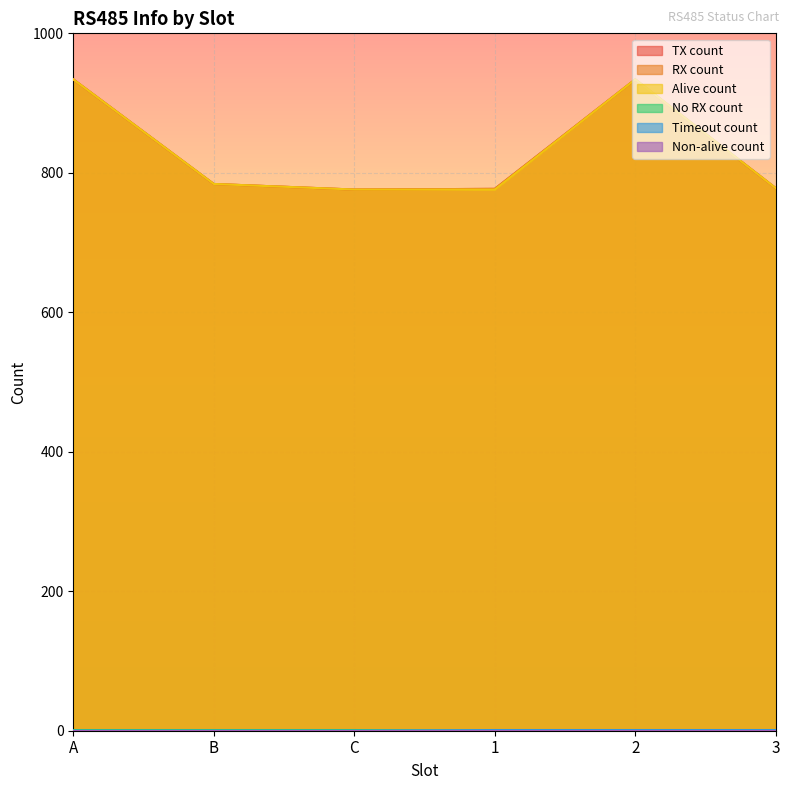

What is the greatest value displayed?

934